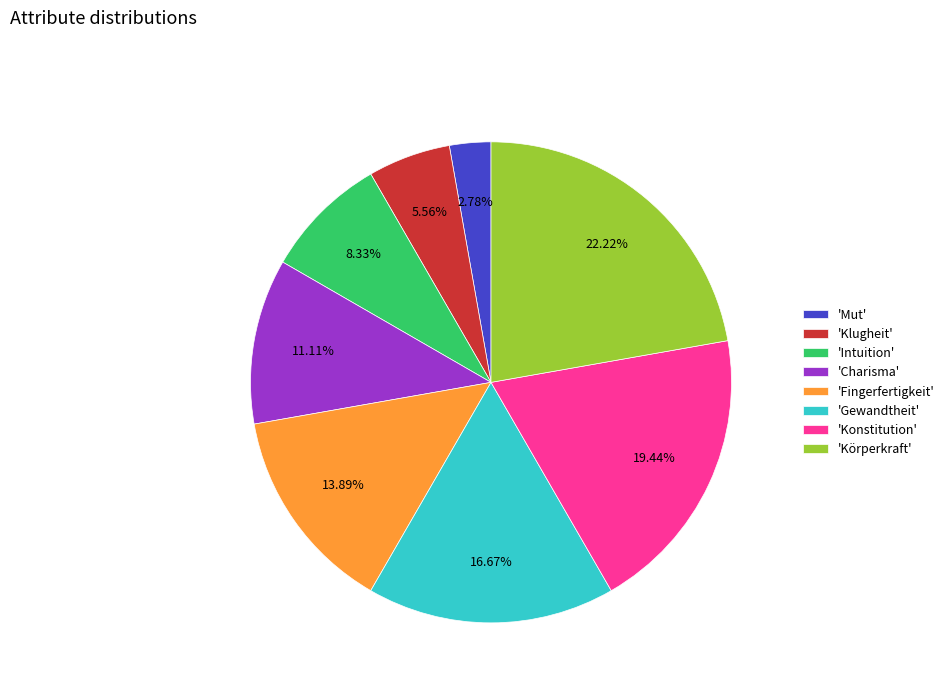

To the nearest percent, what is the average slice percentage?

12%